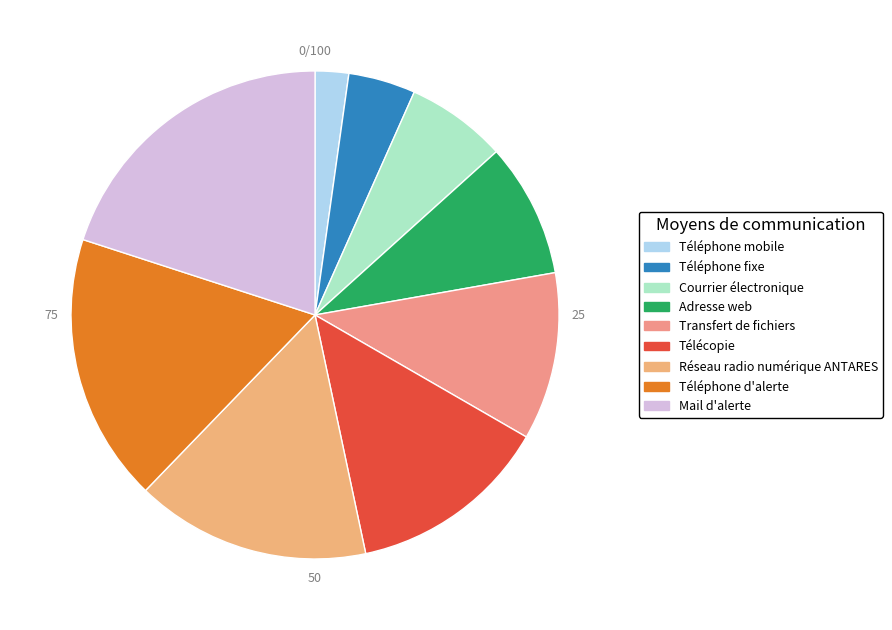

The Téléphone fixe slice represents 4% of the pie. True or false?

True